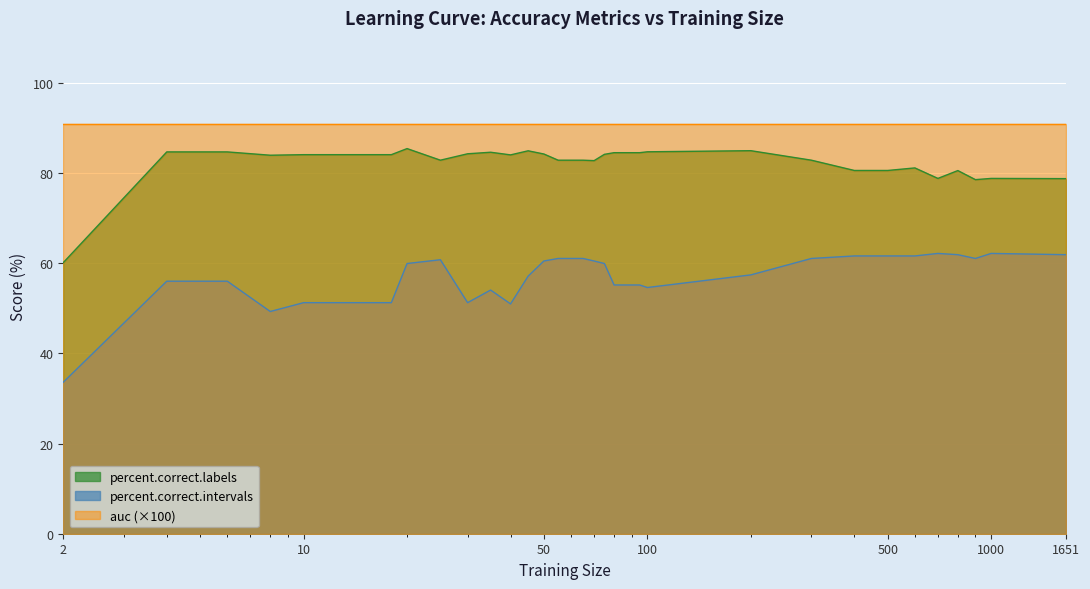

True or false: percent.correct.intervals and percent.correct.labels intersect in this chart.

False